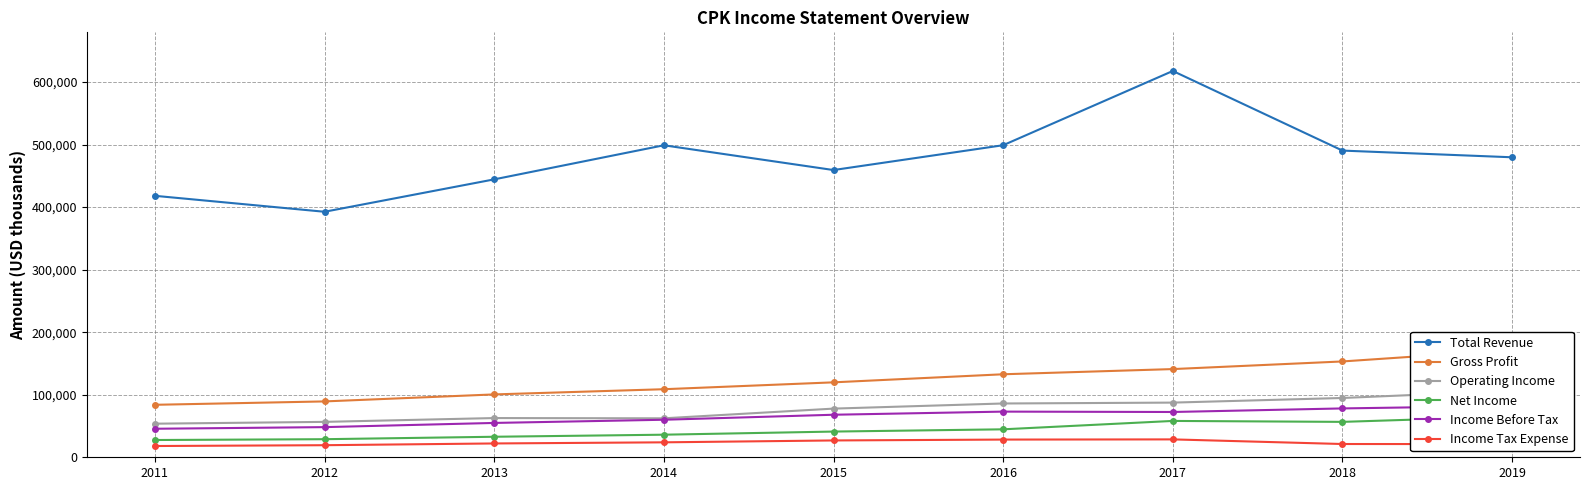

What is the approximate value of Operating Income at 2012, to the nearest 100?

56600